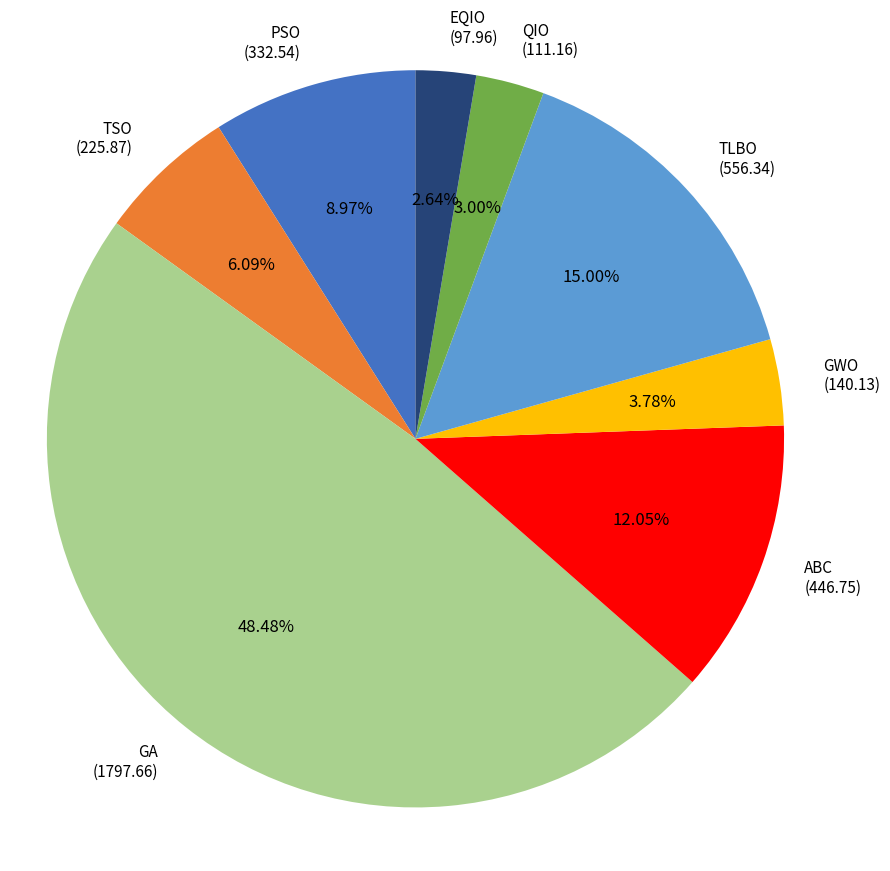

How many segments does this pie chart have?

8